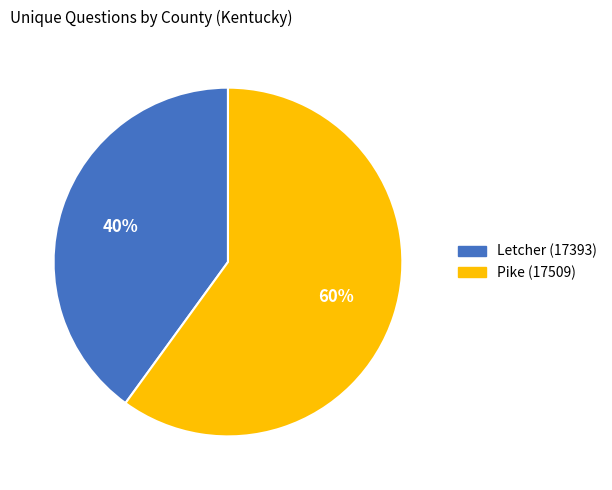

To the nearest percent, what is the difference between the largest and smallest slice percentages?

20%